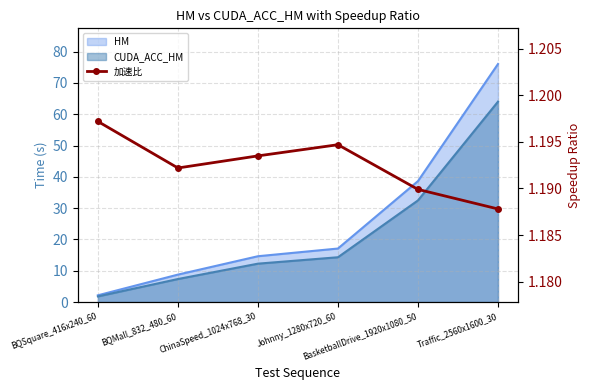

How many interior local peaks (higher than both neighbors) does the data have?

1